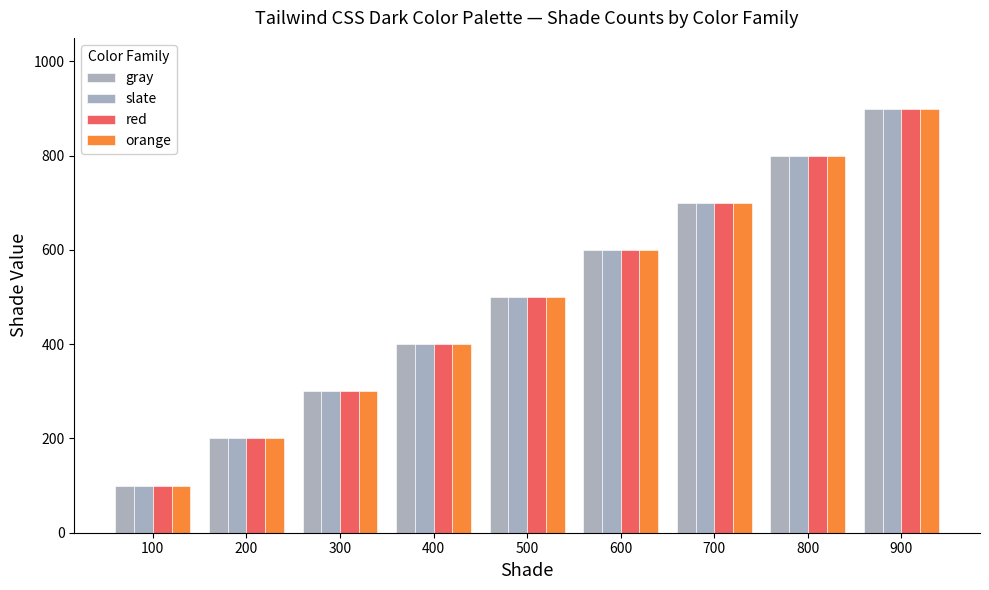

Count the number of data series in this chart.

4